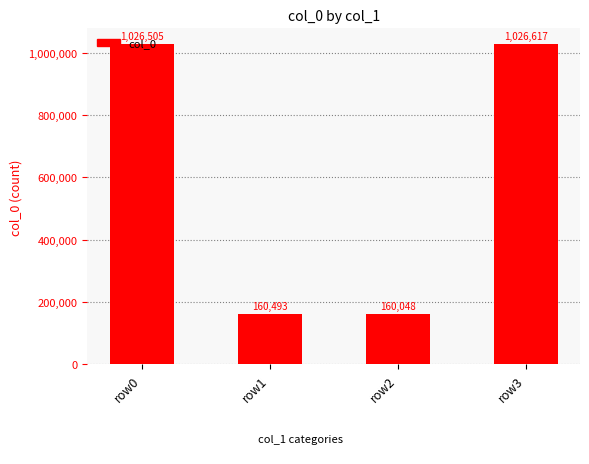

Does the chart contain any negative values?

No